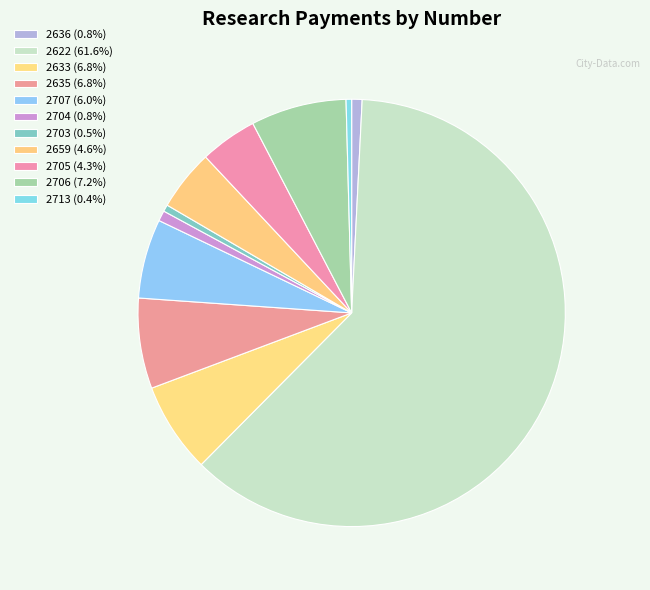

What percentage is the 2622 slice, to the nearest percent?

62%